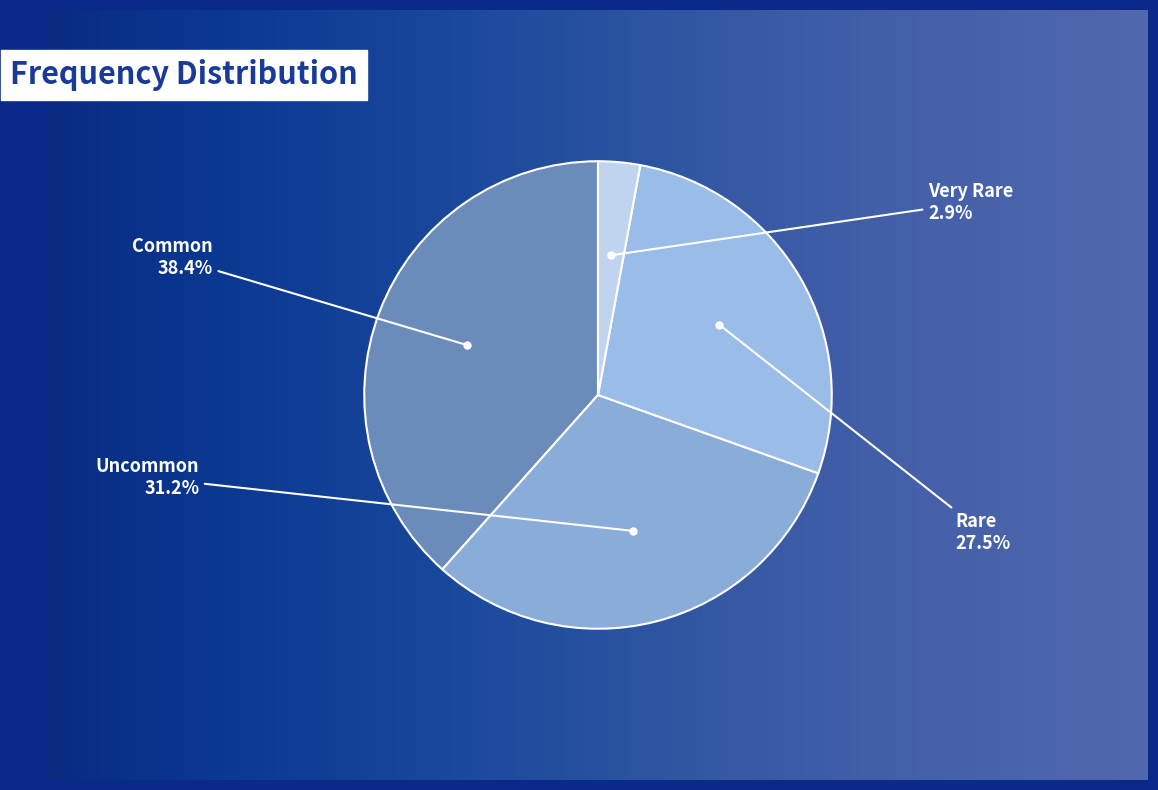

How many slices are in this pie chart?

4